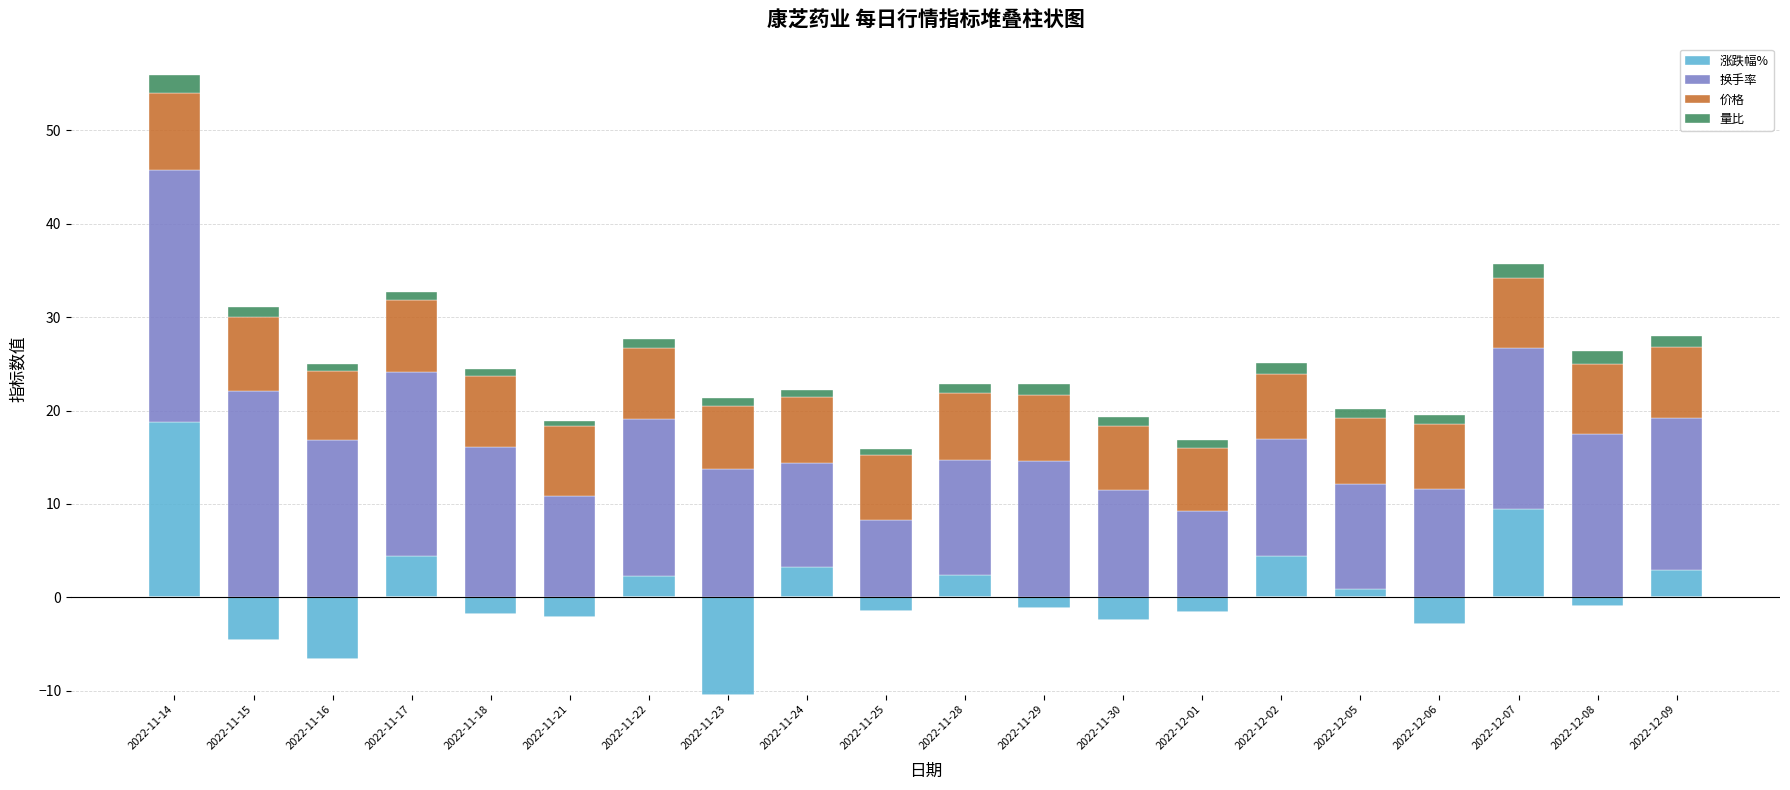

Which category has the highest value across all series?

2022-11-14